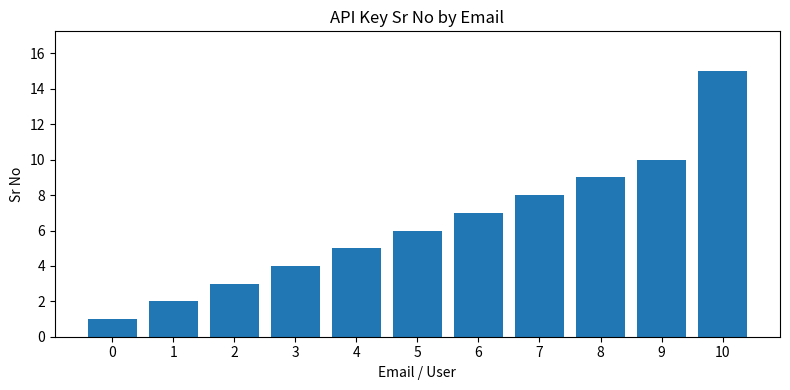

Reading right to left, transcribe all the data shown in this chart.

10=15	9=10	8=9	7=8	6=7	5=6	4=5	3=4	2=3	1=2	0=1